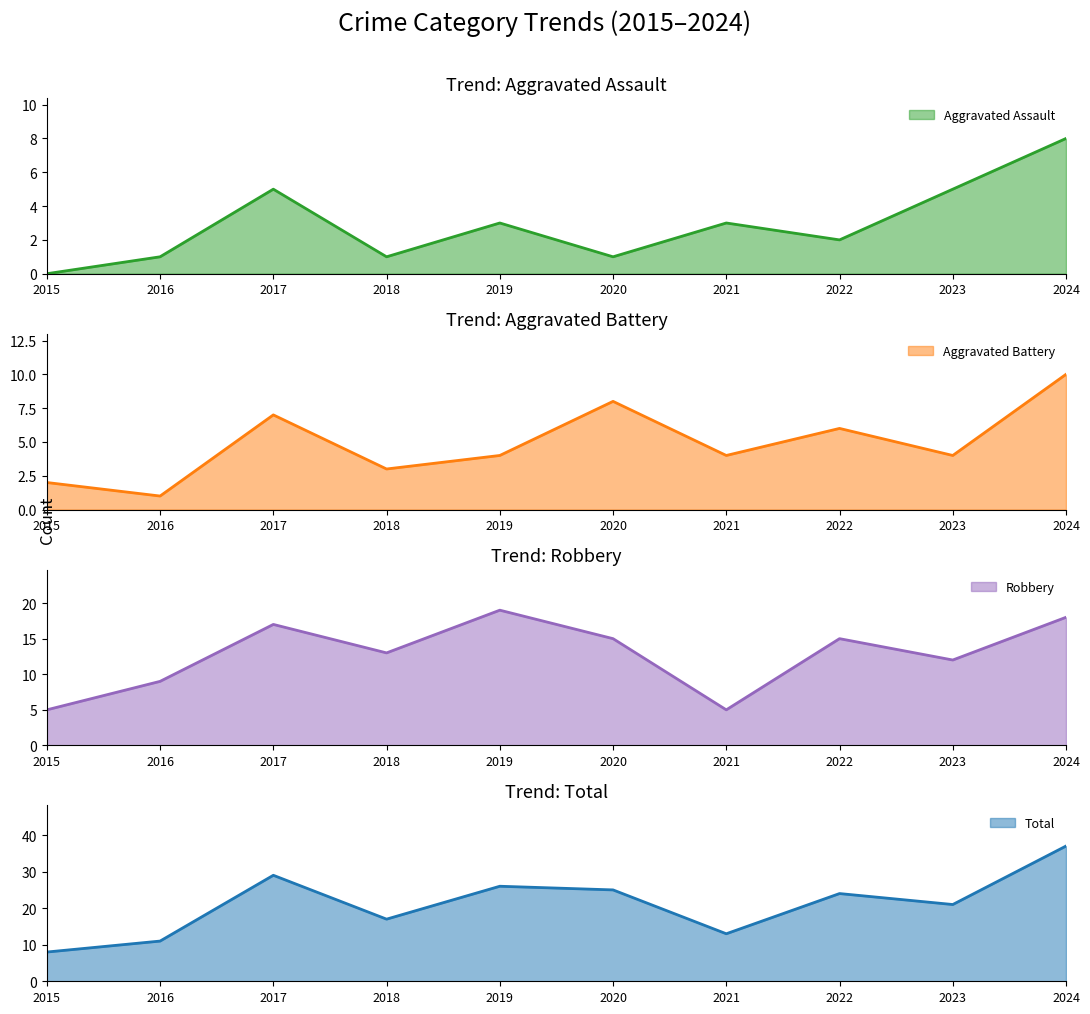

Which has a higher value, 2023 or 2020?

2023